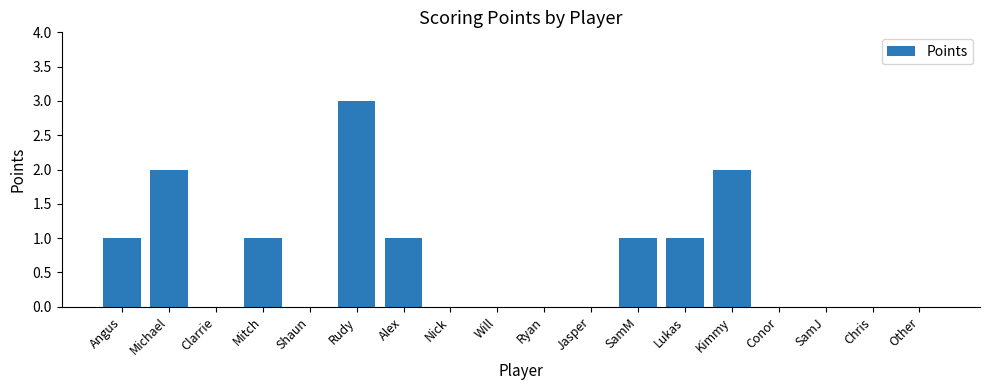

Reading left to right, extract all data points from this chart.

Angus=1	Michael=2	Clarrie=0	Mitch=1	Shaun=0	Rudy=3	Alex=1	Nick=0	Will=0	Ryan=0	Jasper=0	SamM=1	Lukas=1	Kimmy=2	Conor=0	SamJ=0	Chris=0	Other=0